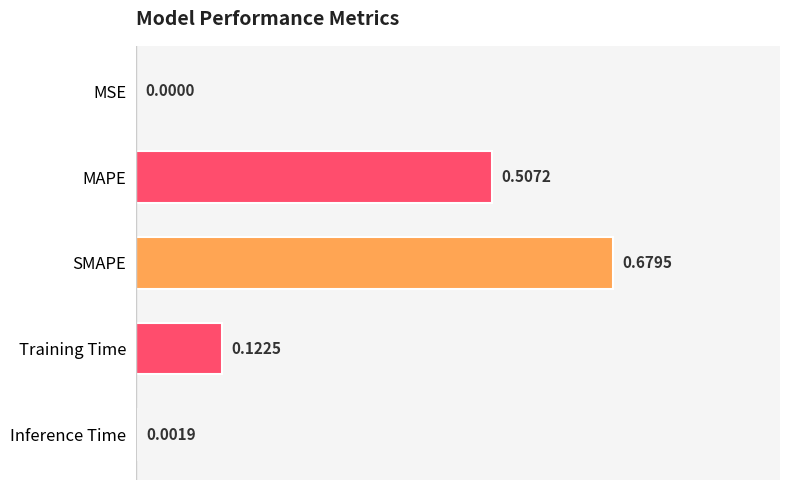

Between Inference Time and SMAPE, which is larger?

SMAPE